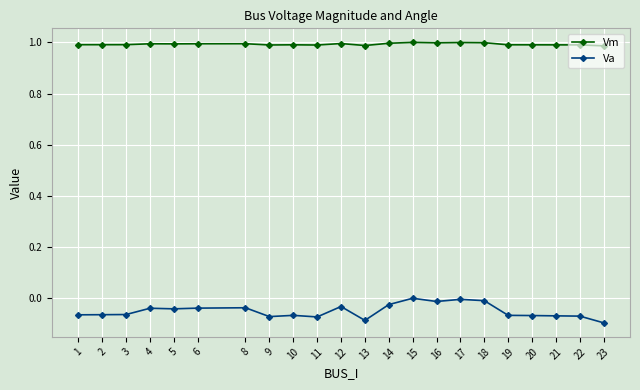

Is it true that Va equals -0.0 at 23?

False